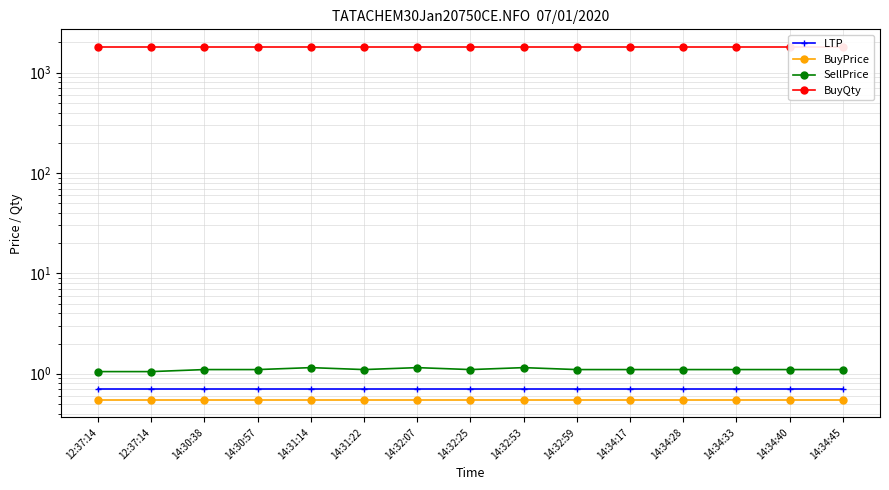

What is the total value across all series at 12:37:14?

1802.3